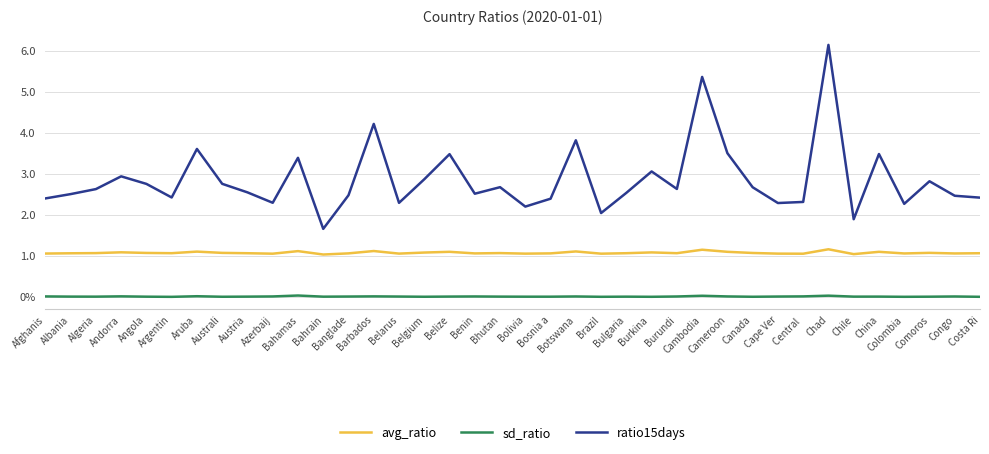

Reading left to right, list all the values displayed in this chart.

avg_ratio: Afghanis=1.1	Albania=1.1	Algeria=1.1	Andorra=1.1	Angola=1.1	Argentin=1.1	Aruba=1.1	Australi=1.1	Austria=1.1	Azerbaij=1.1	Bahamas=1.1	Bahrain=1.0	Banglade=1.1	Barbados=1.1	Belarus=1.1	Belgium=1.1	Belize=1.1	Benin=1.1	Bhutan=1.1	Bolivia=1.1	Bosnia a=1.1	Botswana=1.1	Brazil=1.1	Bulgaria=1.1	Burkina =1.1	Burundi=1.1	Cambodia=1.1	Cameroon=1.1	Canada=1.1	Cape Ver=1.1	Central =1.1	Chad=1.2	Chile=1.0	China=1.1	Colombia=1.1	Comoros=1.1	Congo=1.1	Costa Ri=1.1
sd_ratio: Afghanis=0.0	Albania=0.0	Algeria=0.0	Andorra=0.0	Angola=0.0	Argentin=0.0	Aruba=0.0	Australi=0.0	Austria=0.0	Azerbaij=0.0	Bahamas=0.0	Bahrain=0.0	Banglade=0.0	Barbados=0.0	Belarus=0.0	Belgium=0.0	Belize=0.0	Benin=0.0	Bhutan=0.0	Bolivia=0.0	Bosnia a=0.0	Botswana=0.0	Brazil=0.0	Bulgaria=0.0	Burkina =0.0	Burundi=0.0	Cambodia=0.0	Cameroon=0.0	Canada=0.0	Cape Ver=0.0	Central =0.0	Chad=0.0	Chile=0.0	China=0.0	Colombia=0.0	Comoros=0.0	Congo=0.0	Costa Ri=0.0
ratio15days: Afghanis=2.4	Albania=2.5	Algeria=2.6	Andorra=2.9	Angola=2.8	Argentin=2.4	Aruba=3.6	Australi=2.8	Austria=2.5	Azerbaij=2.3	Bahamas=3.4	Bahrain=1.7	Banglade=2.5	Barbados=4.2	Belarus=2.3	Belgium=2.9	Belize=3.5	Benin=2.5	Bhutan=2.7	Bolivia=2.2	Bosnia a=2.4	Botswana=3.8	Brazil=2.0	Bulgaria=2.5	Burkina =3.1	Burundi=2.6	Cambodia=5.4	Cameroon=3.5	Canada=2.7	Cape Ver=2.3	Central =2.3	Chad=6.1	Chile=1.9	China=3.5	Colombia=2.3	Comoros=2.8	Congo=2.5	Costa Ri=2.4